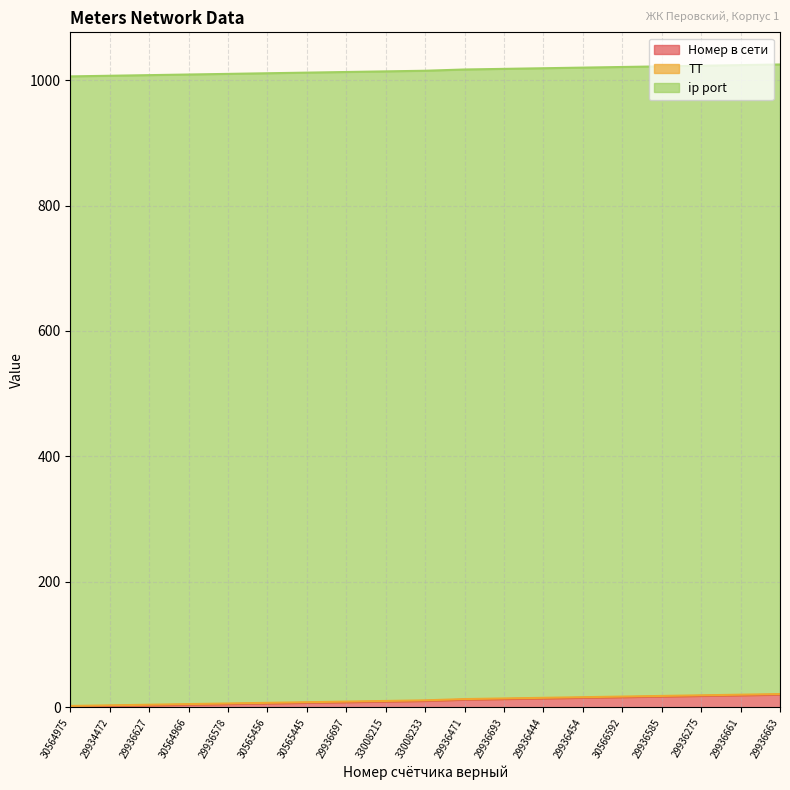

Count the number of data series in this chart.

3